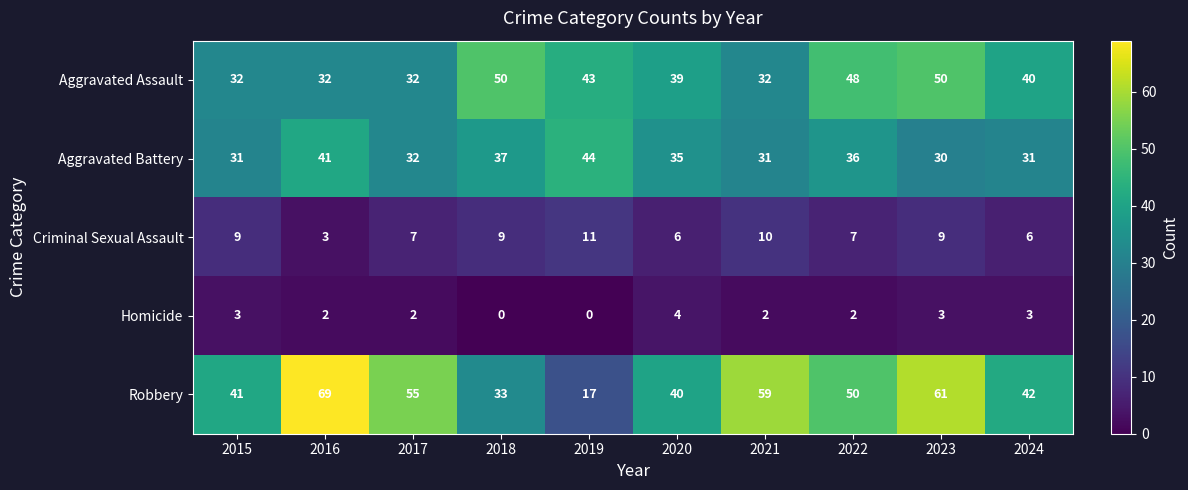

Between 2015 and 2023, which series saw the biggest shift?

Robbery